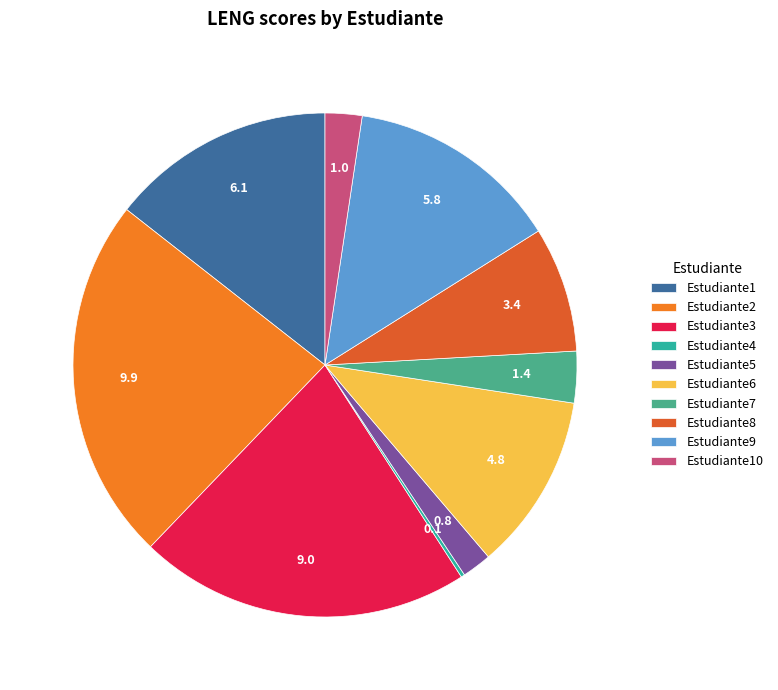

Is it true that Estudiante7 is 11% of the pie?

False